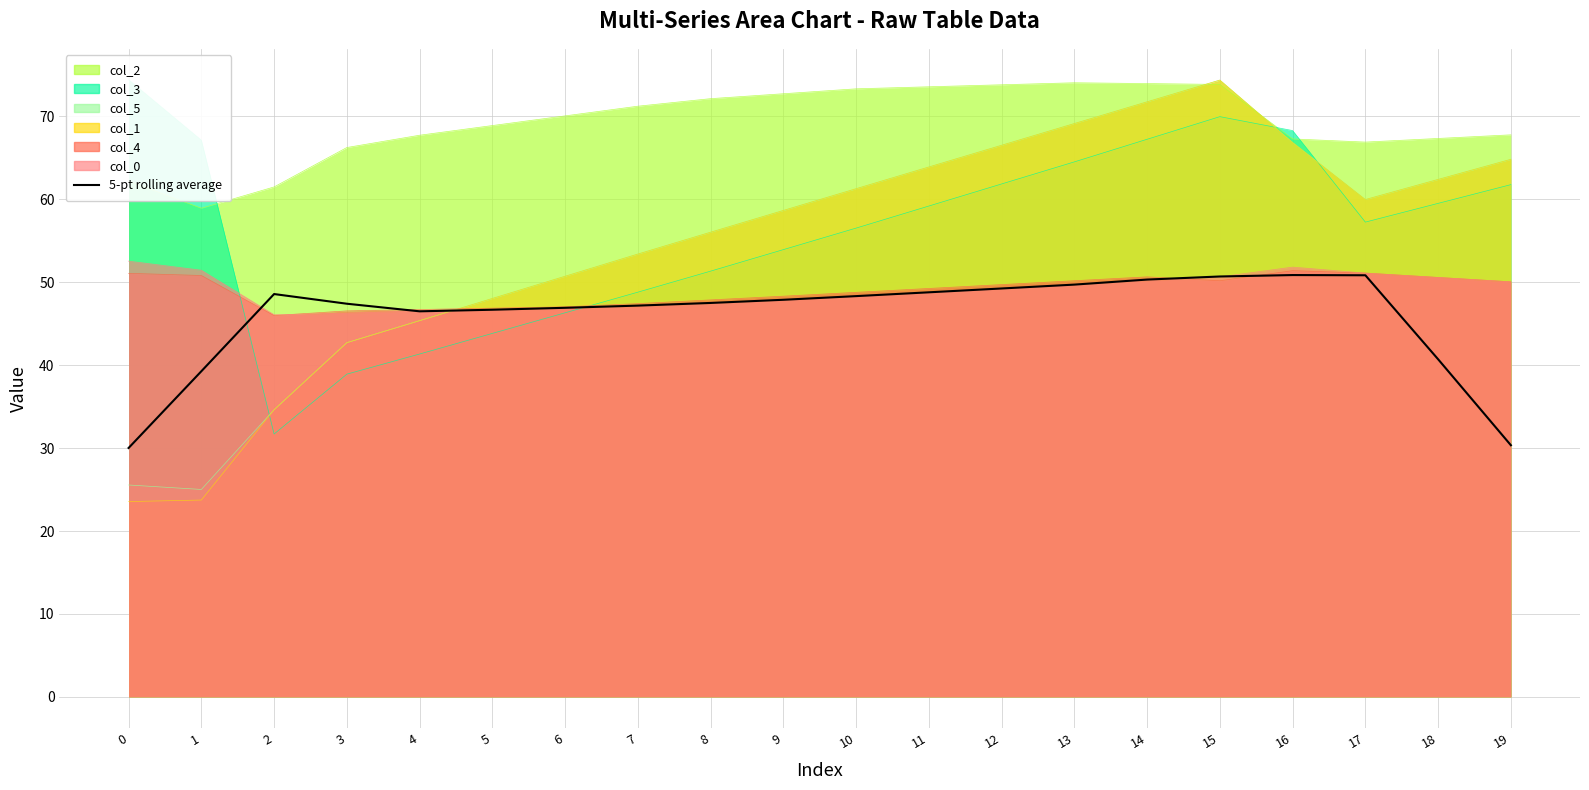

Reading left to right, transcribe all the data shown in this chart.

0=30.0	1=39.3	2=48.6	3=47.4	4=46.5	5=46.7	6=46.9	7=47.2	8=47.5	9=47.9	10=48.3	11=48.8	12=49.2	13=49.7	14=50.3	15=50.7	16=50.9	17=50.8	18=40.7	19=30.3